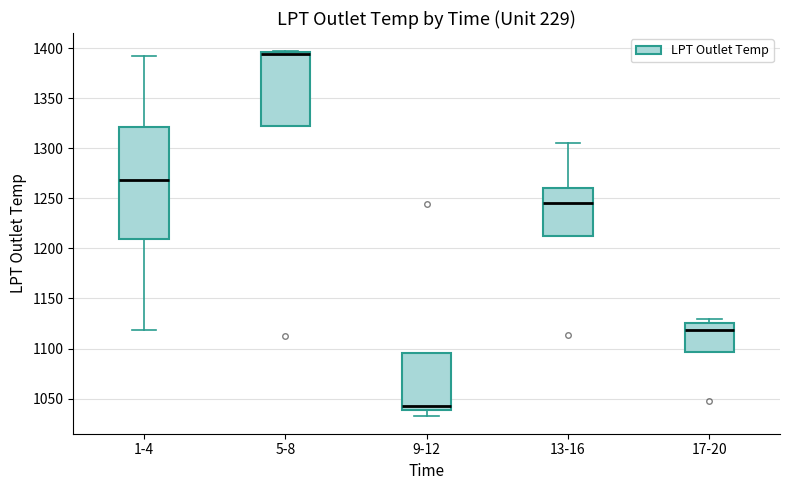

Which box has the highest median line?

5-8